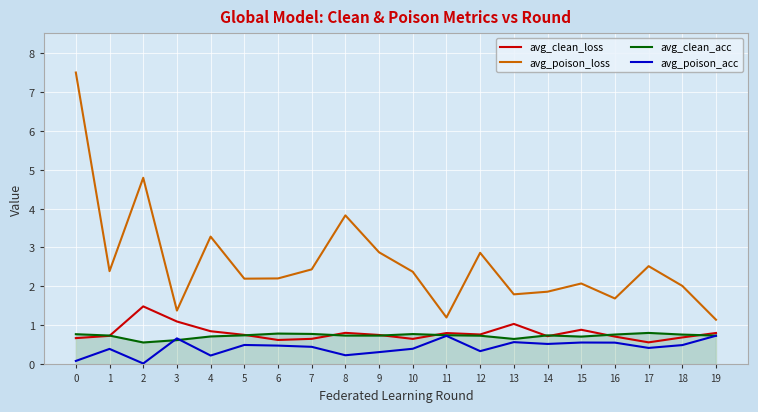

True or false: avg_poison_acc and avg_clean_loss cross at least once.

False